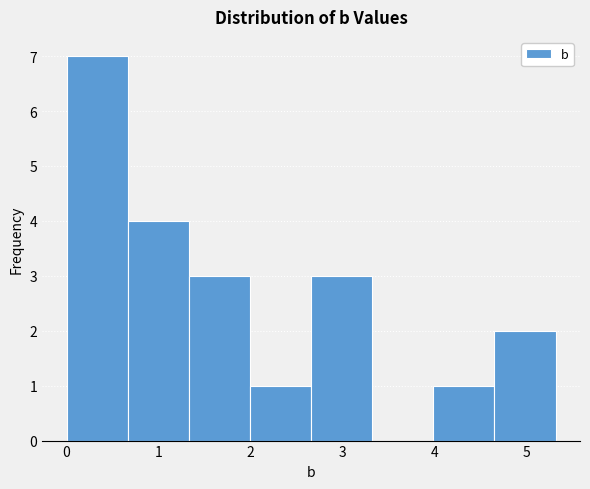

What is the height of the bar covering 4.0 to 4.6 on the x-axis? Neither the bar edges nor the heights are printed on the chart, so give them approximately, as read against the axes.

1